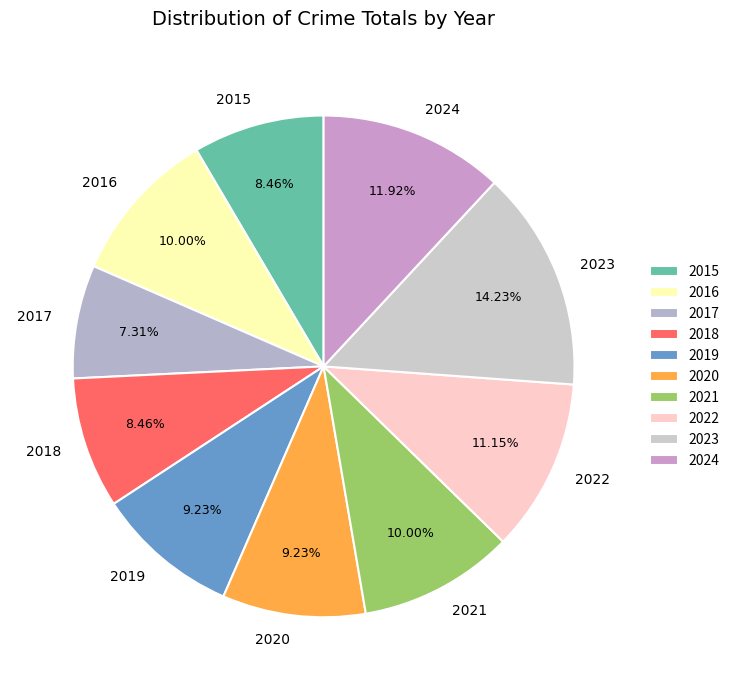

True or false: 2017 accounts for 7% of the total.

True